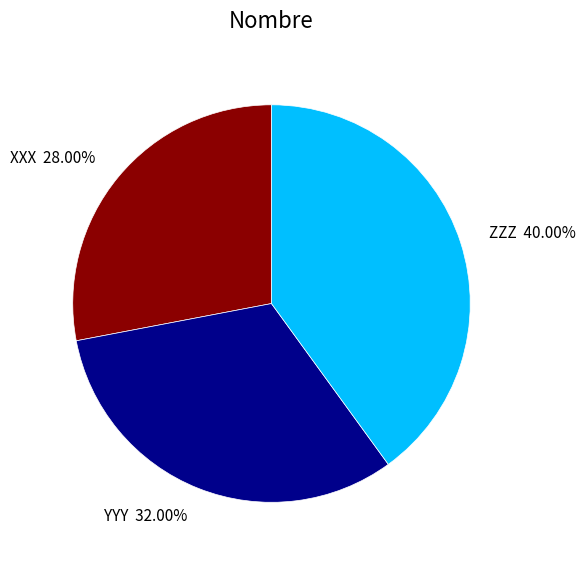

Approximately how many times larger is the value at XXX compared to ZZZ?

0.7